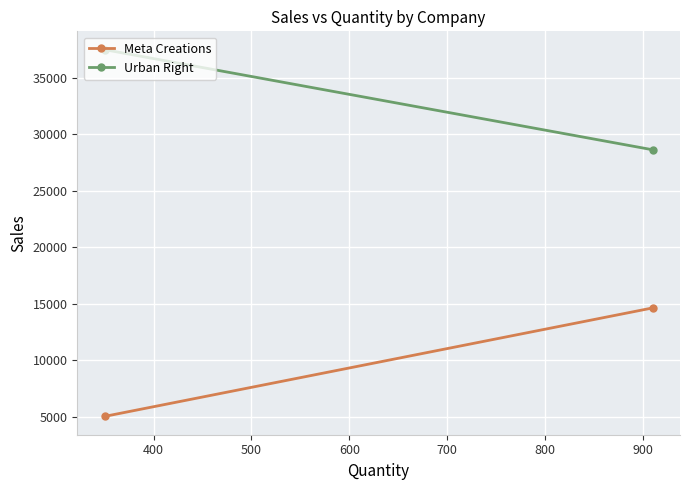

Which series has the widest spread of values?

Meta Creations